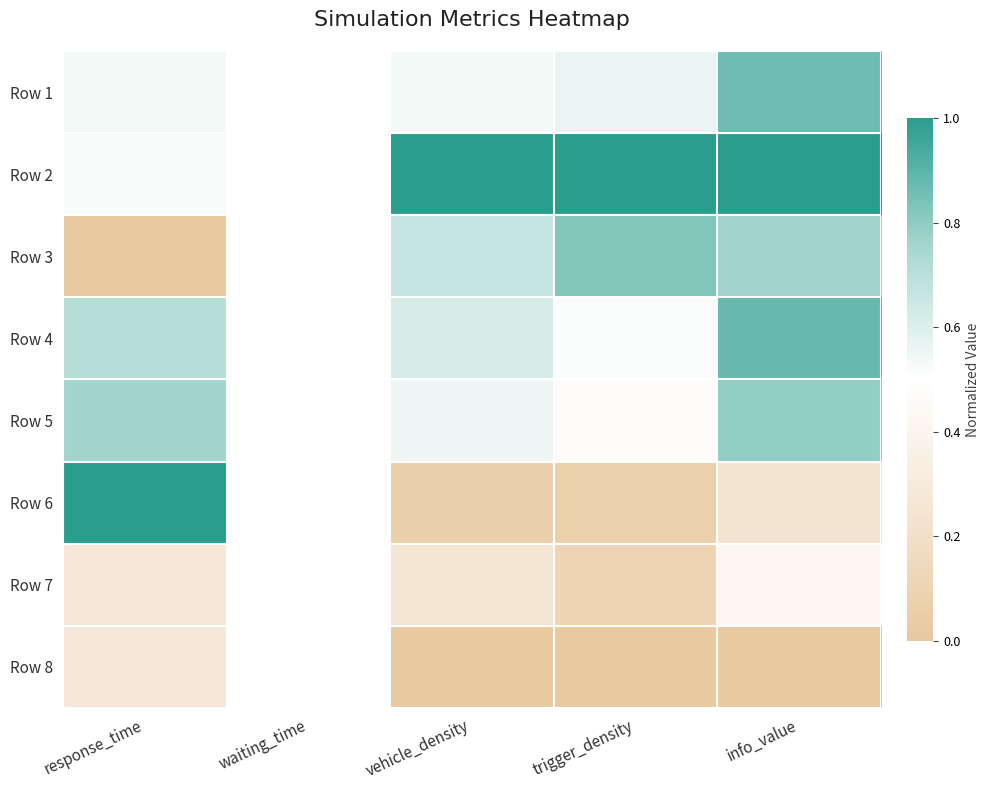

How many categories are shown in the chart?

5